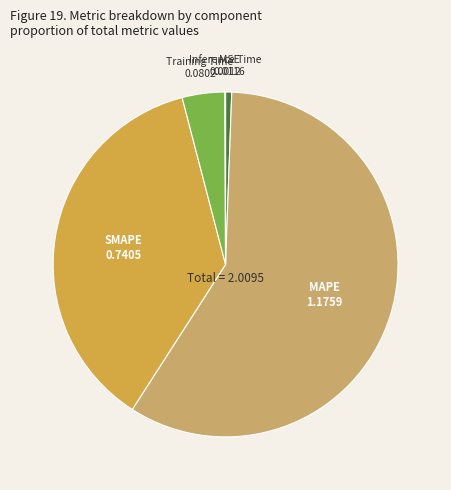

Does any single category account for the majority?

Yes